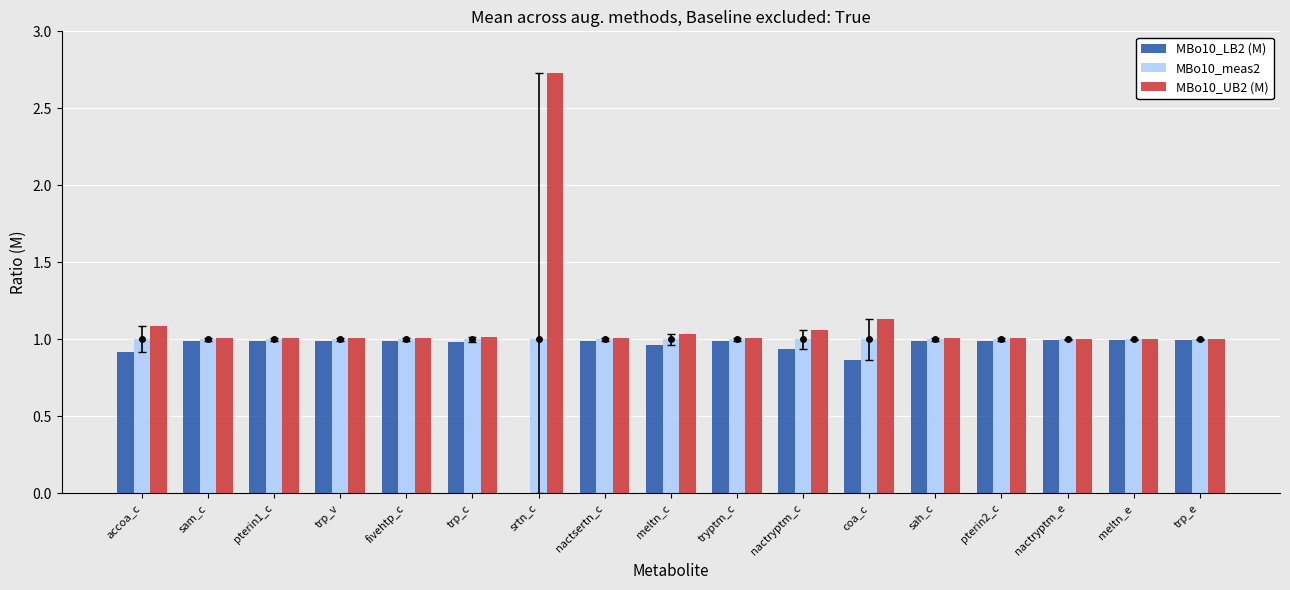

What is the sum of all MBo10_UB2 (M) values?

19.2